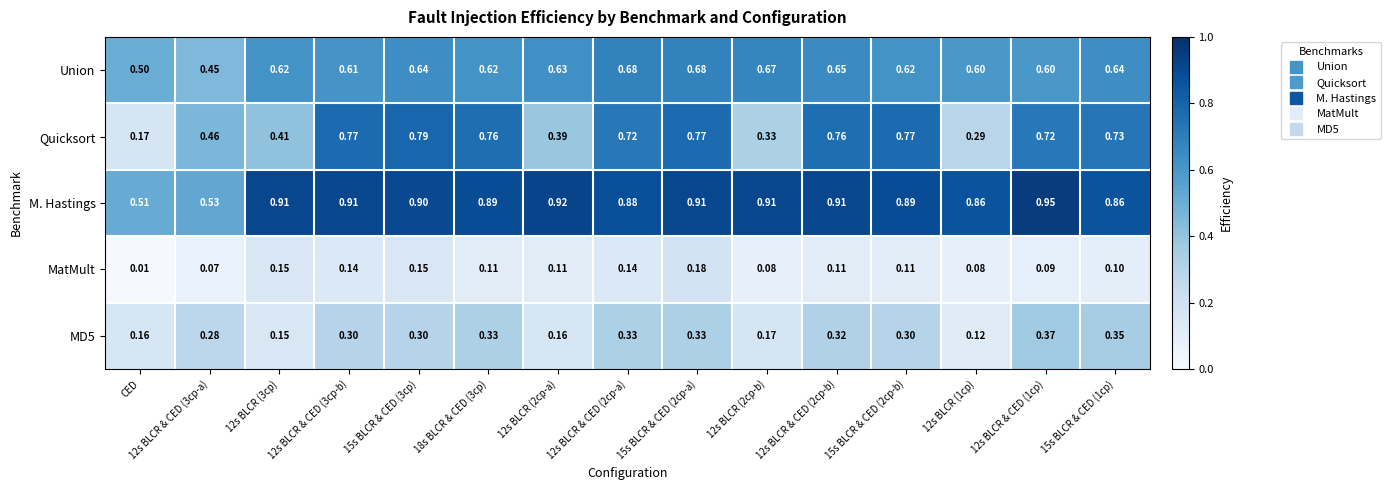

Which series has the largest total across all categories?

M. Hastings